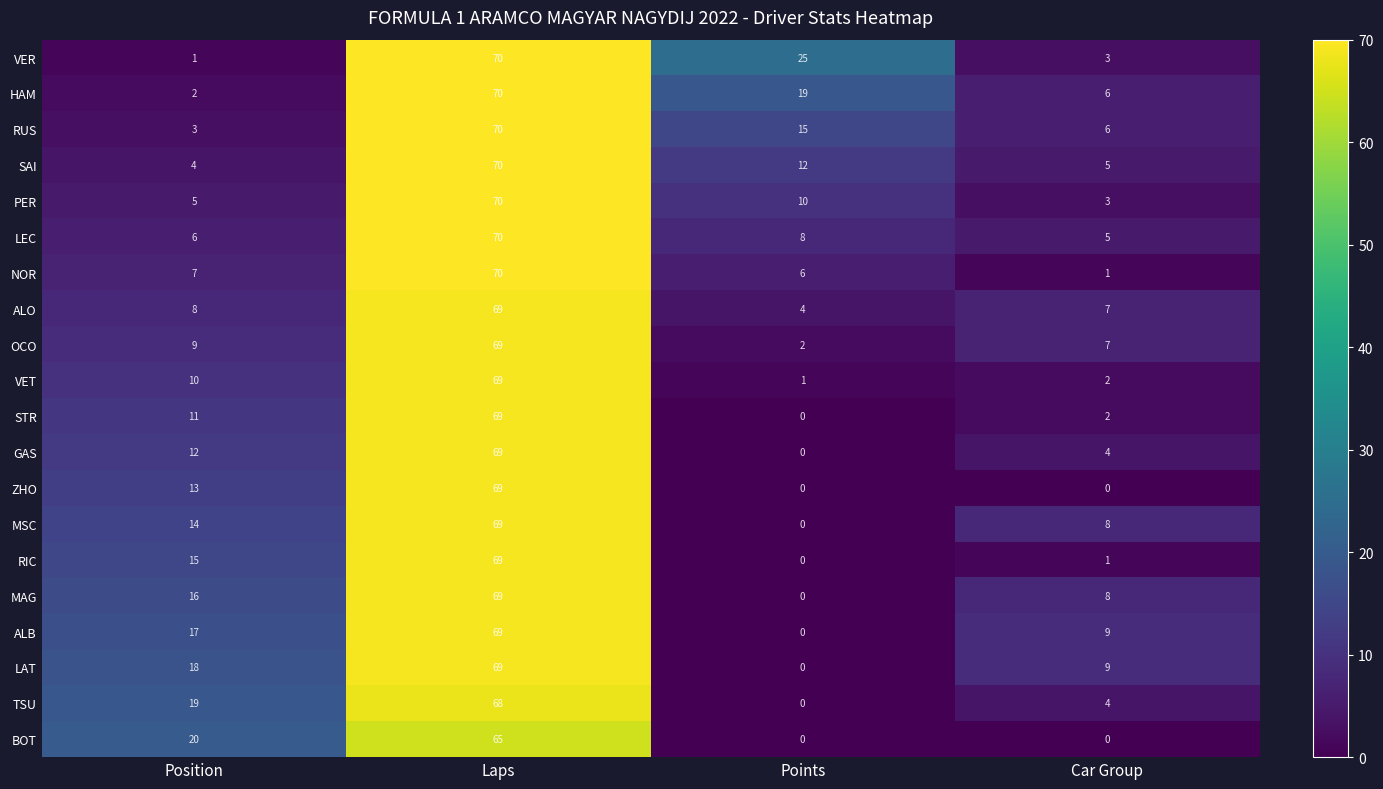

The value of NOR at Position is 7. True or false?

True